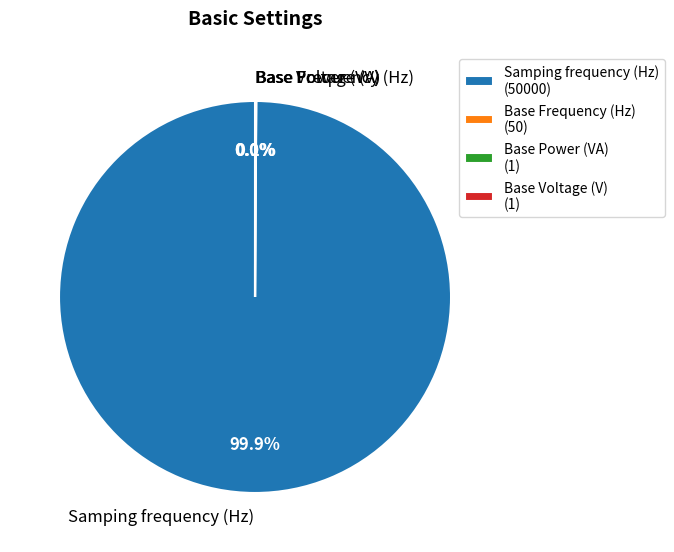

Does Samping frequency (Hz) account for over 50% of the chart?

Yes